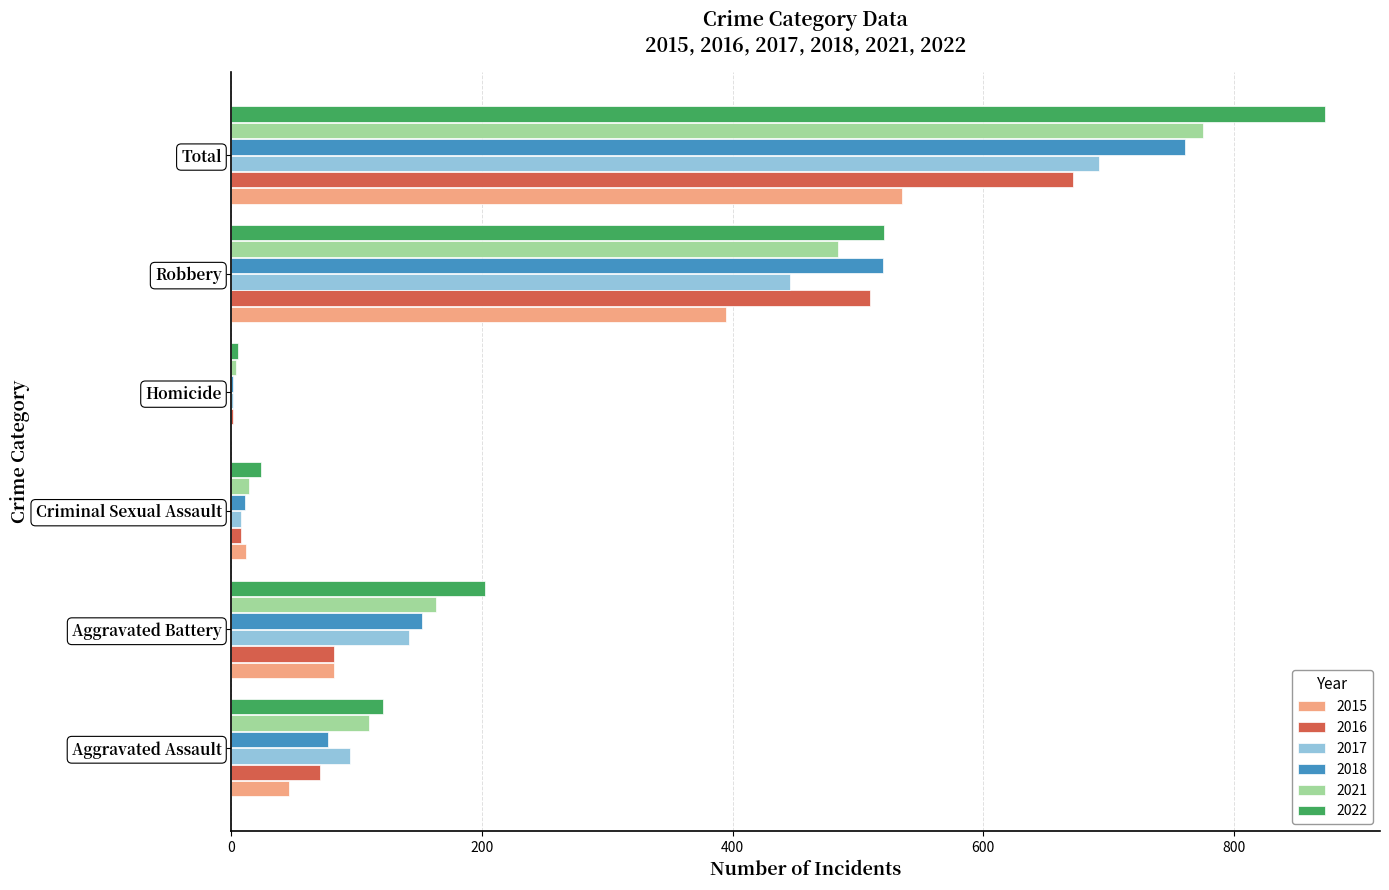

At which category is the sum across all series the highest?

Total